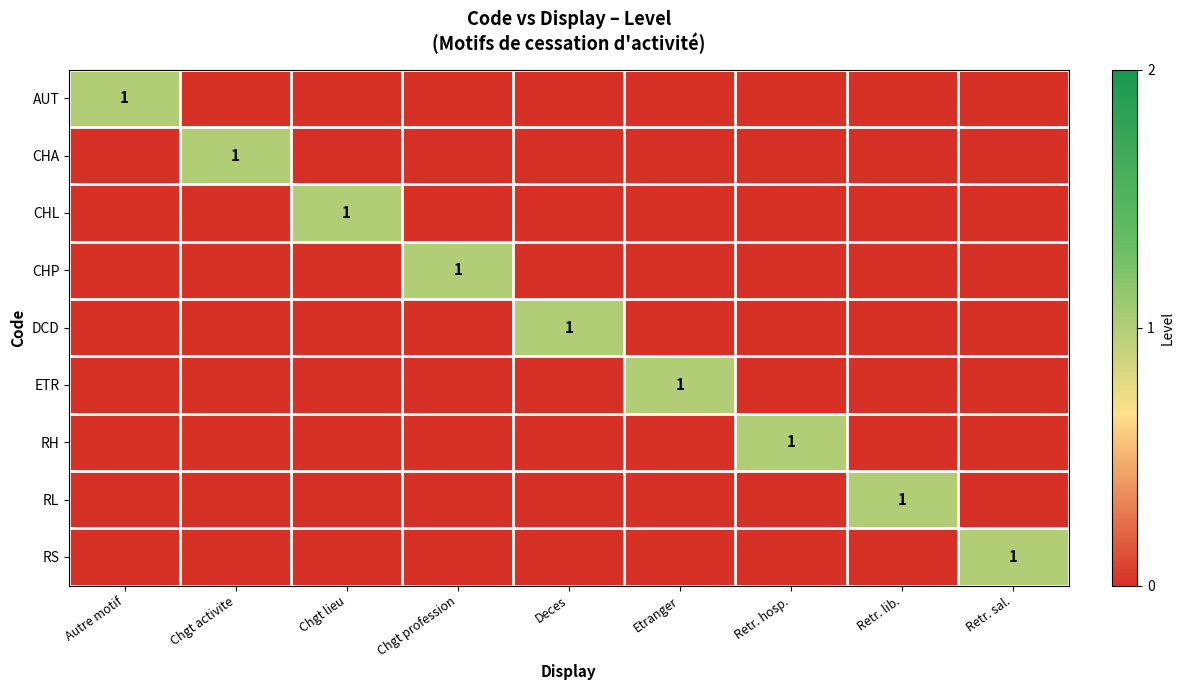

Which series has the largest range (max minus min)?

AUT